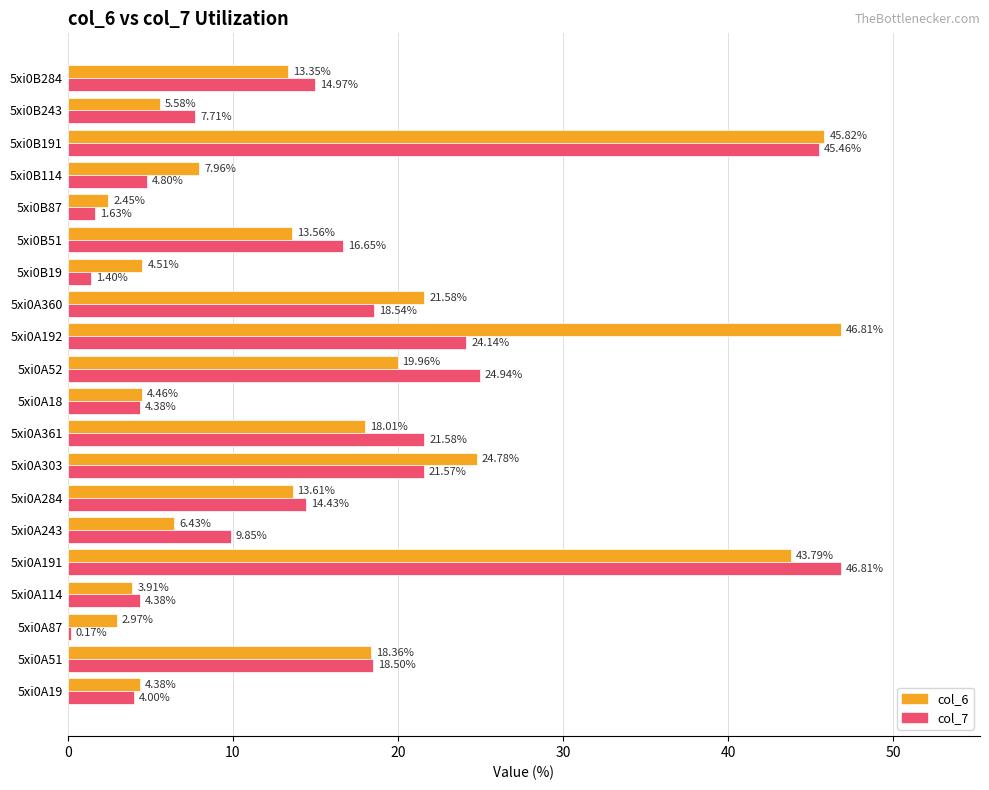

What is the sum of all col_7 values?

305.9